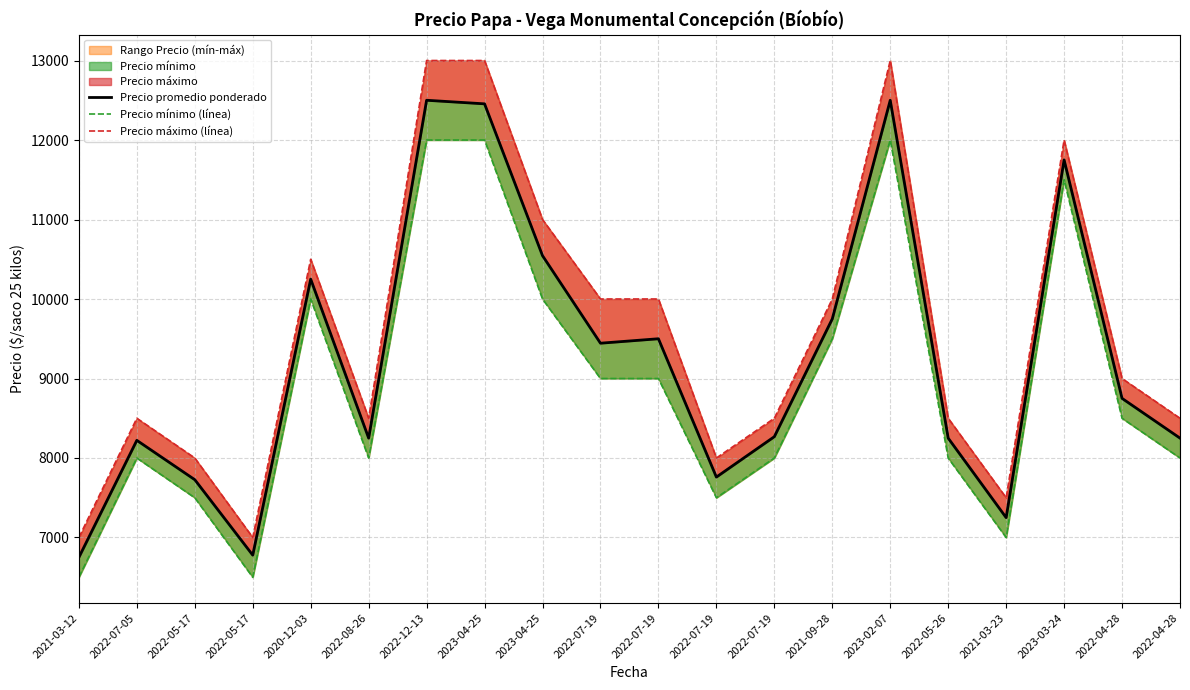

What is the difference between the maximum and minimum values in the Precio máximo (línea) series?

6000